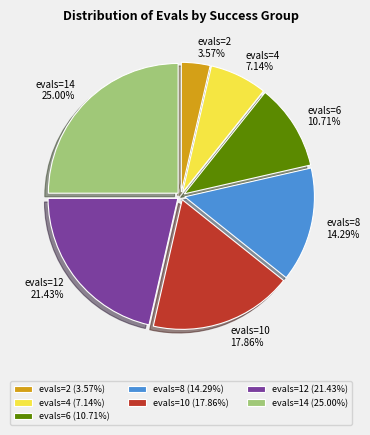

Which has a higher value, evals=10 or evals=14?

evals=14